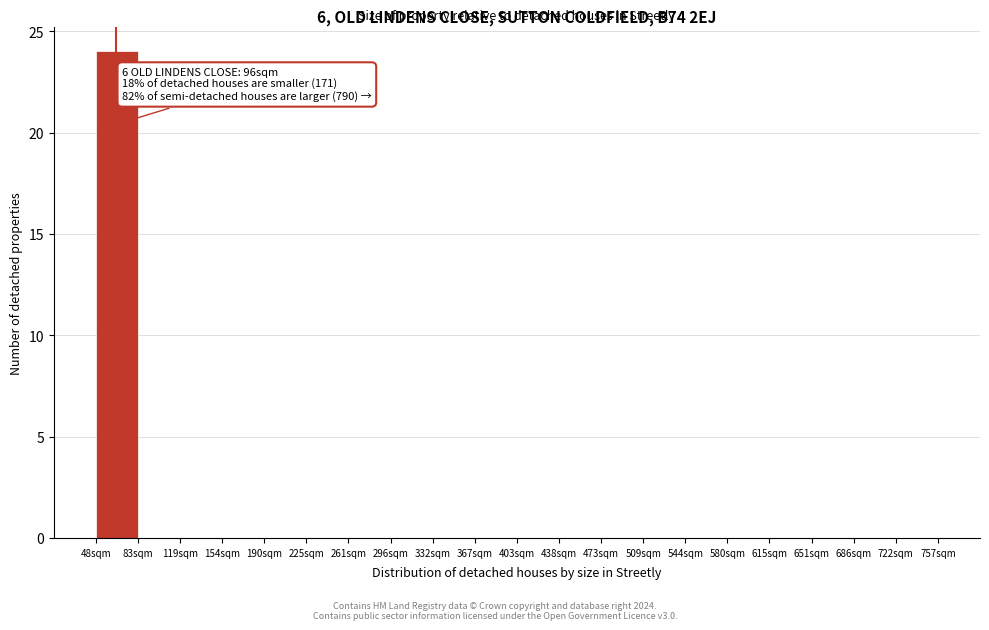

Over which range of the x-axis is the bar tallest?

50 to 85